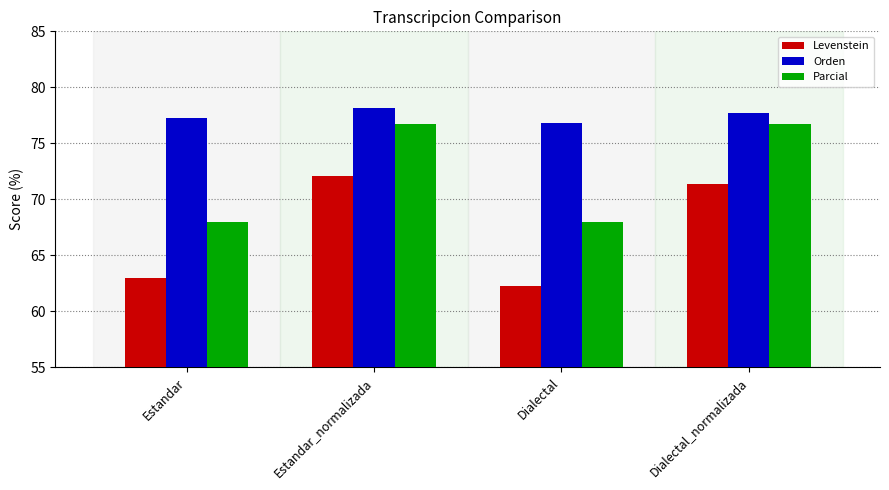

Reading left to right, transcribe all the data shown in this chart.

Levenstein: Estandar=63.0	Estandar_normalizada=72.1	Dialectal=62.3	Dialectal_normalizada=71.3
Orden: Estandar=77.2	Estandar_normalizada=78.1	Dialectal=76.8	Dialectal_normalizada=77.7
Parcial: Estandar=68.0	Estandar_normalizada=76.8	Dialectal=68.0	Dialectal_normalizada=76.8